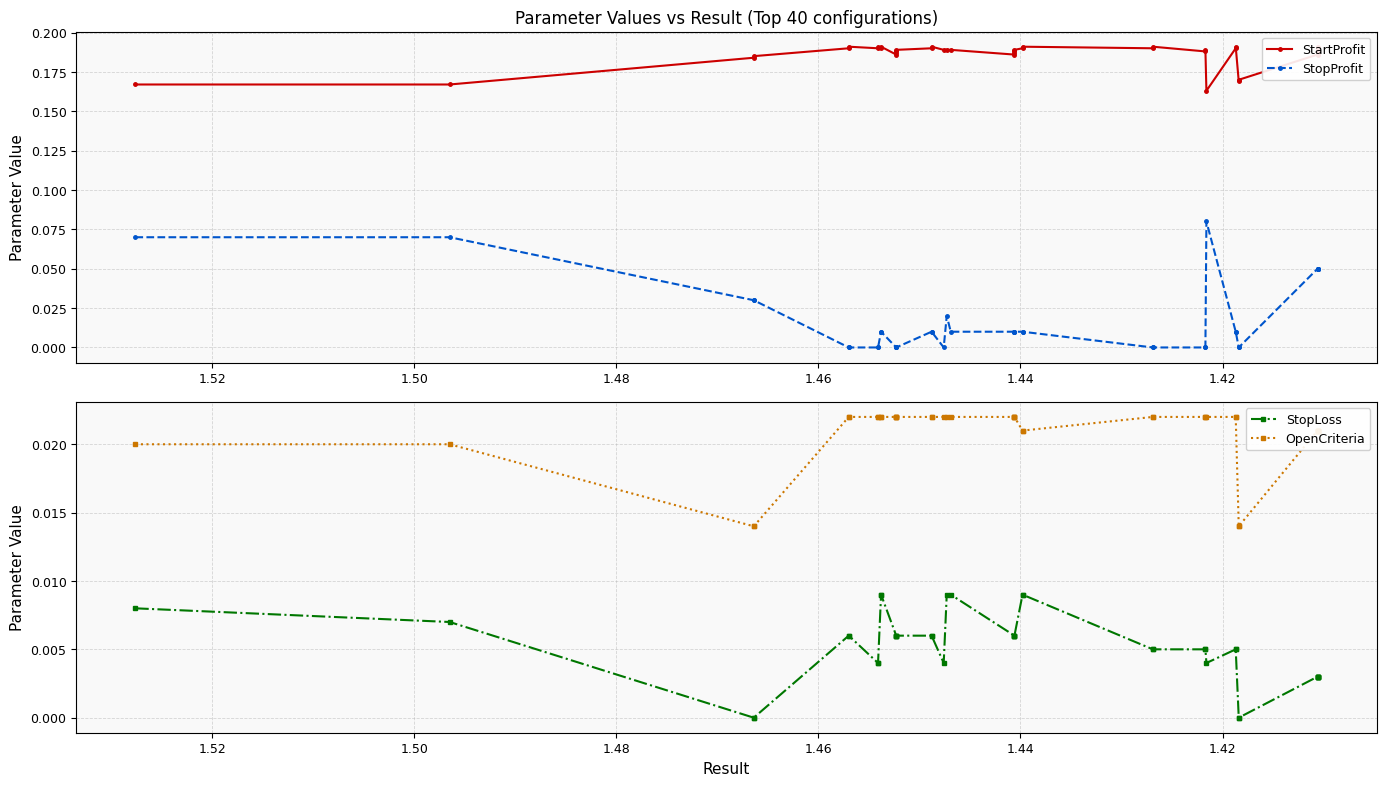

How many categories are shown in the chart?

40